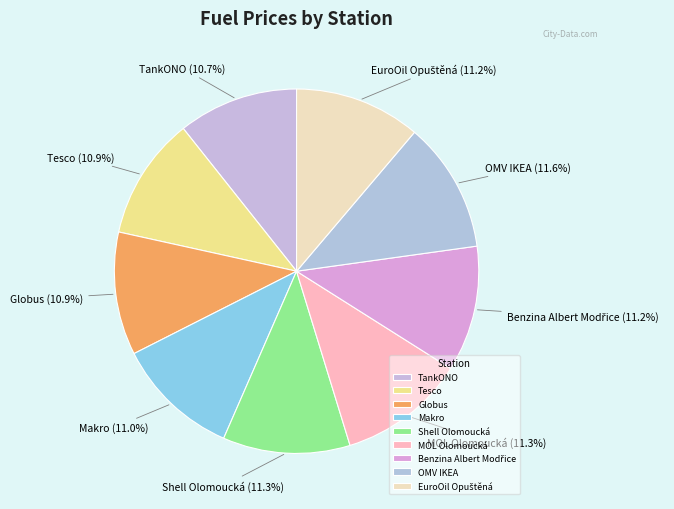

Does Makro account for over 50% of the chart?

No